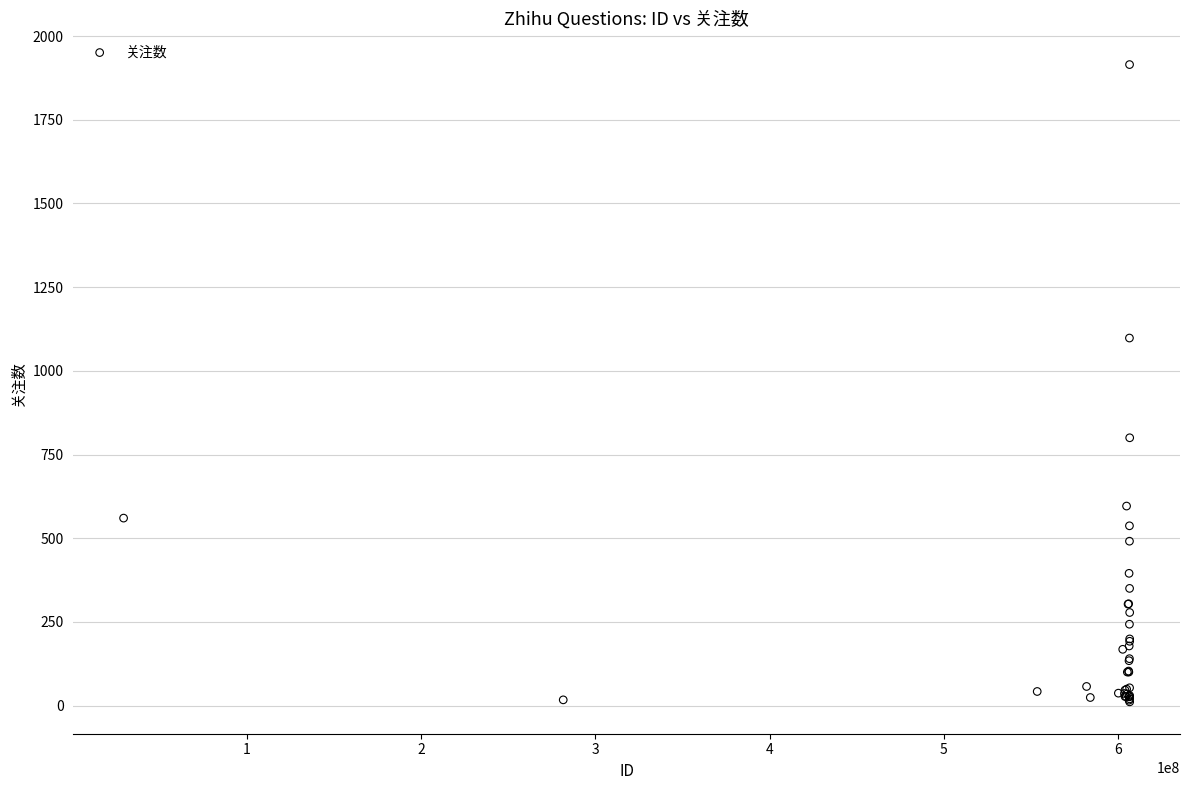

What Y value in the scatter plot is closest to 963?

1098